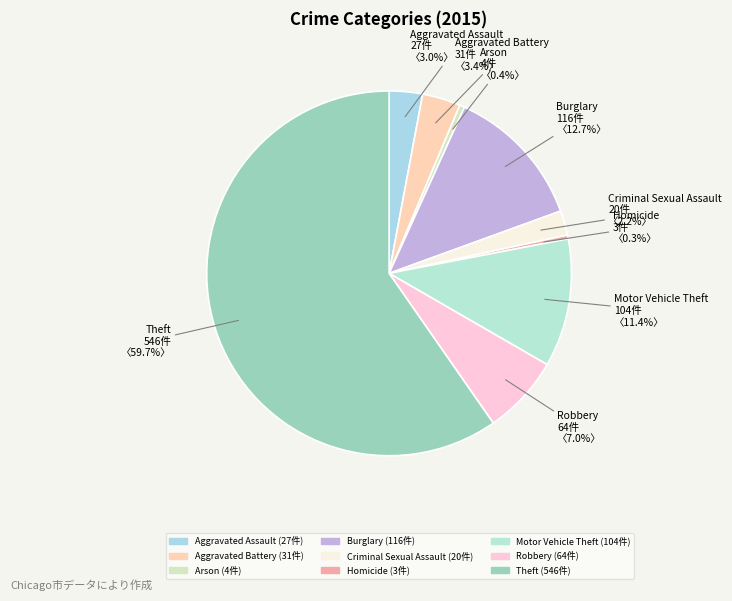

Which category has the biggest portion of the pie?

Theft